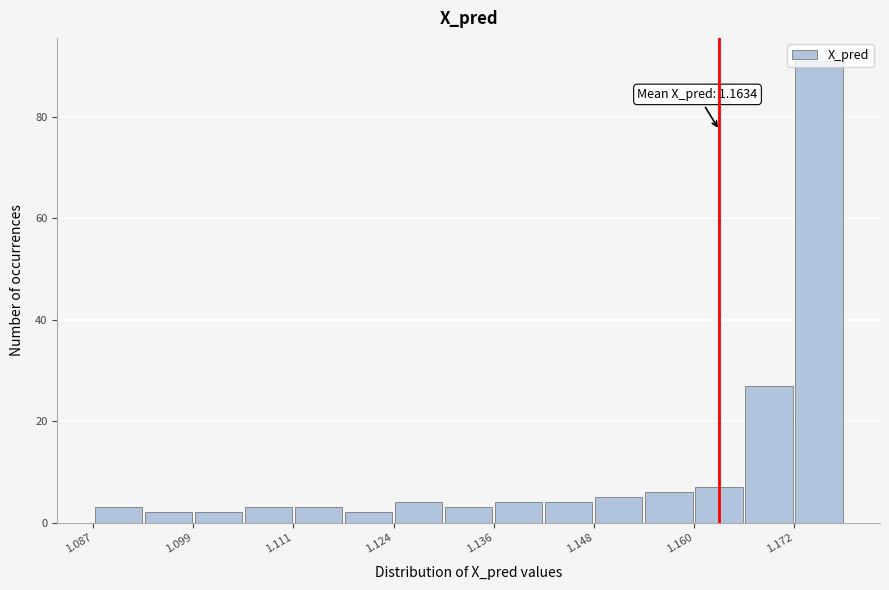

Around what value on the x-axis is the tallest bar? Give the approximate position of its centre, as read against the axis.

1.176